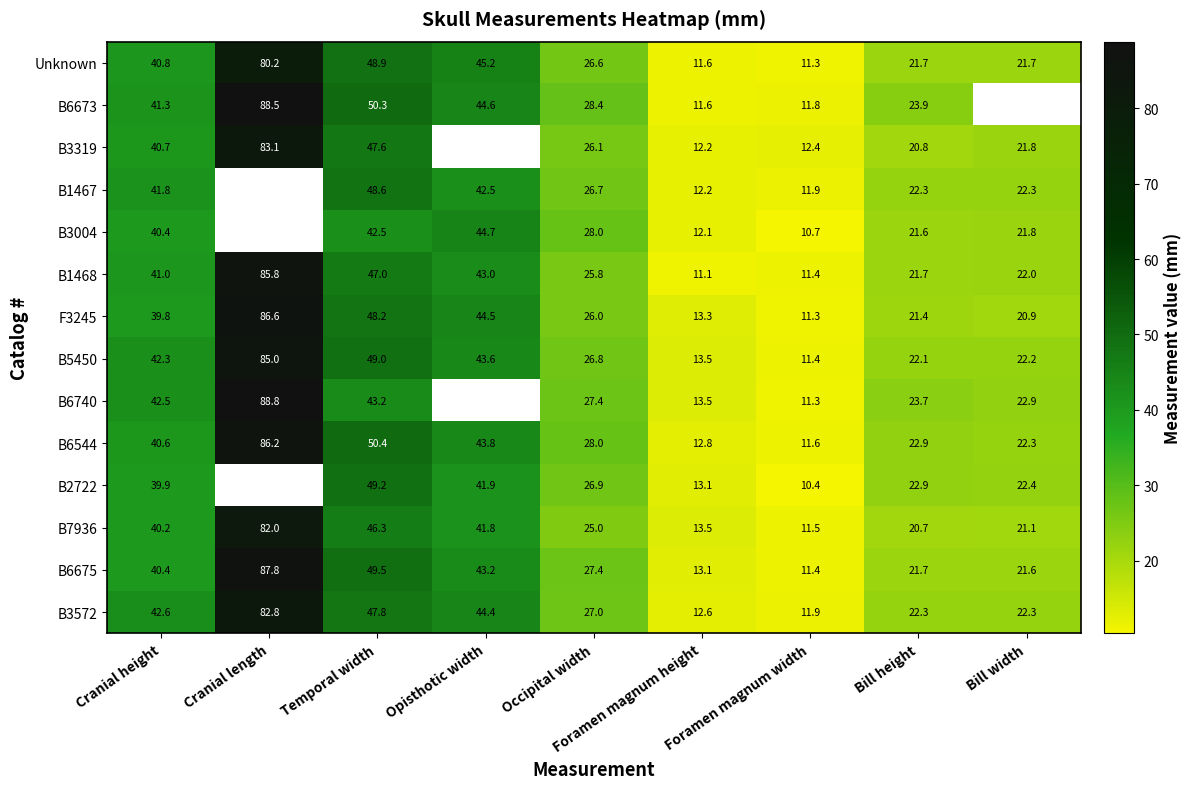

What is the average value of the B6675 series?

35.1